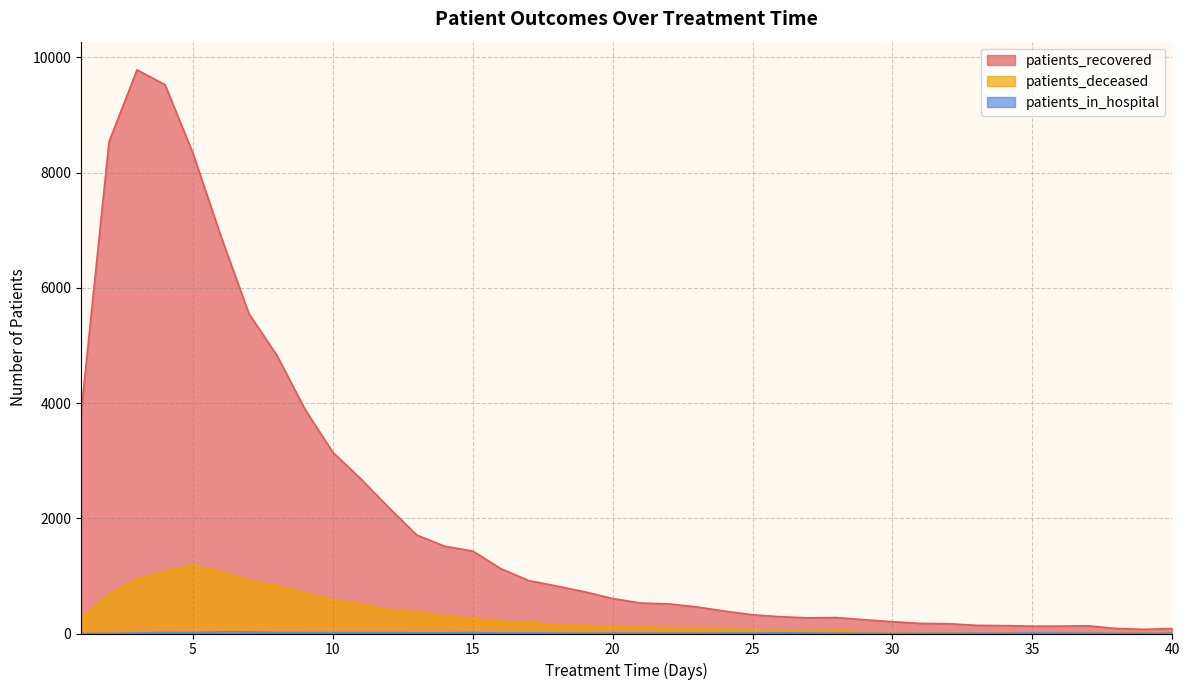

True or false: patients_in_hospital and patients_deceased cross at least once.

False